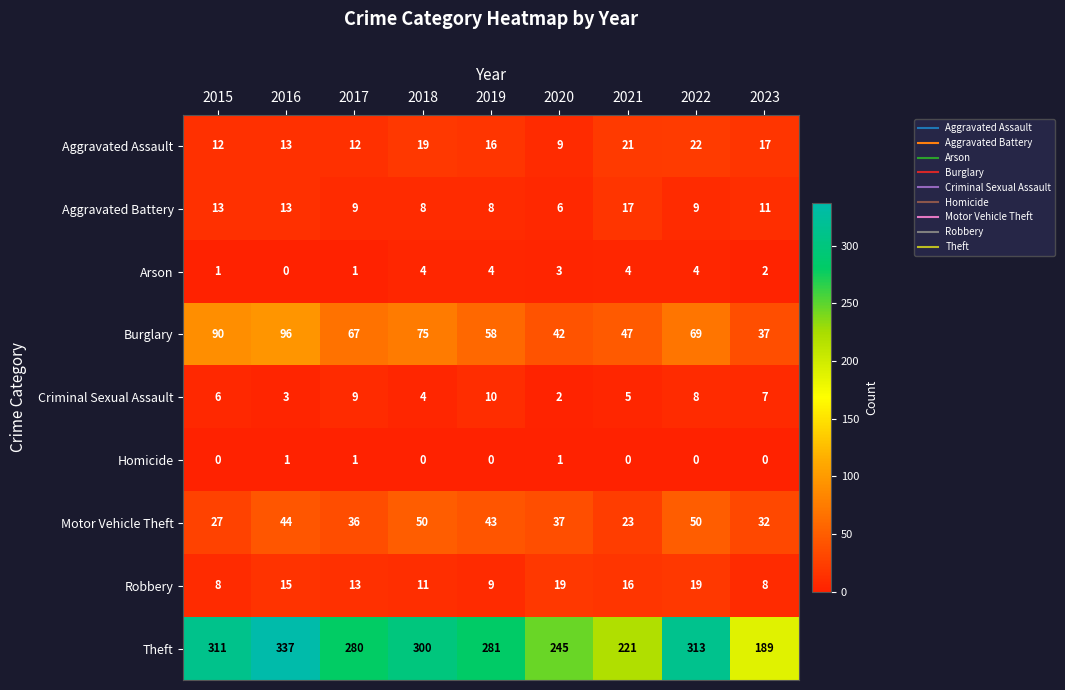

Which category has the lowest value in the Arson series?

2016